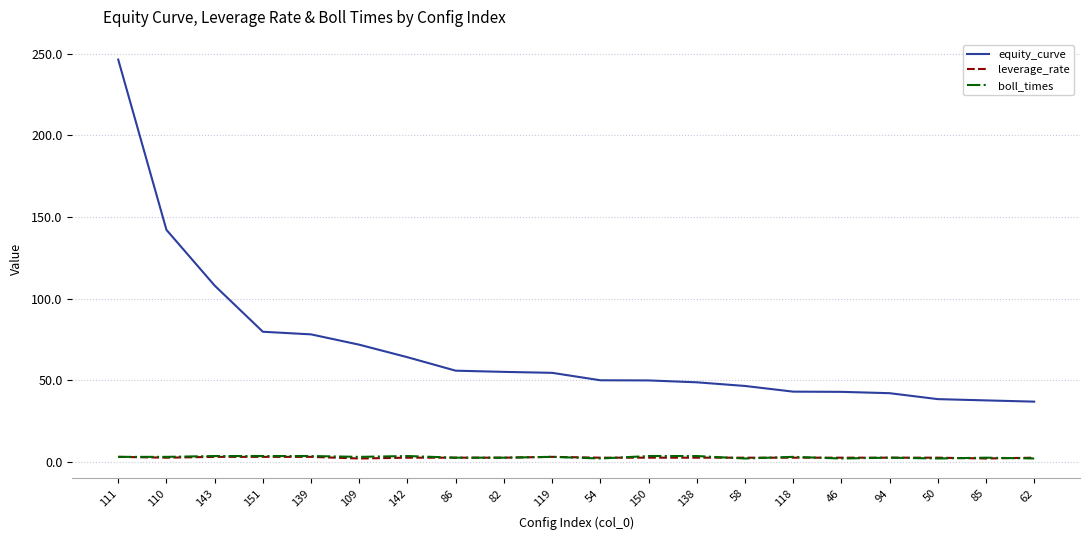

Is it true that leverage_rate equals 2.5 at 58?

True